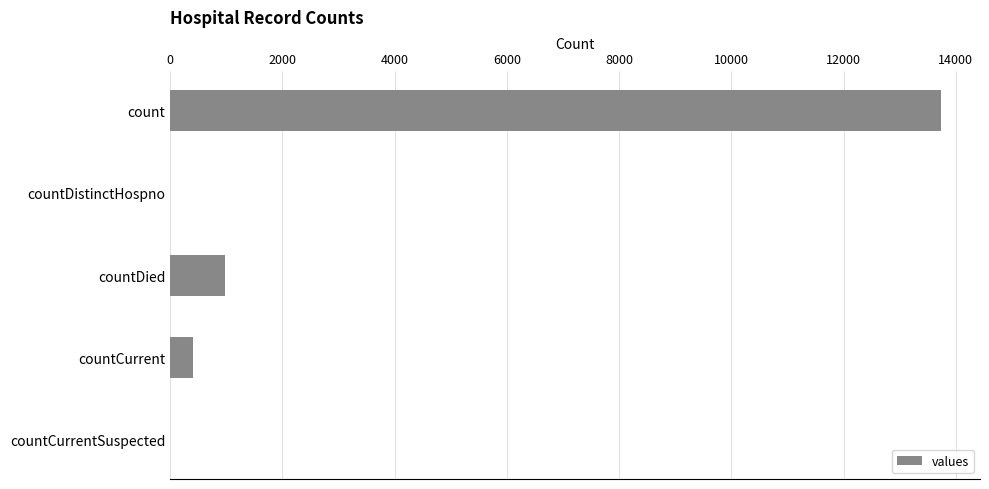

What is the sum of all values?

15126